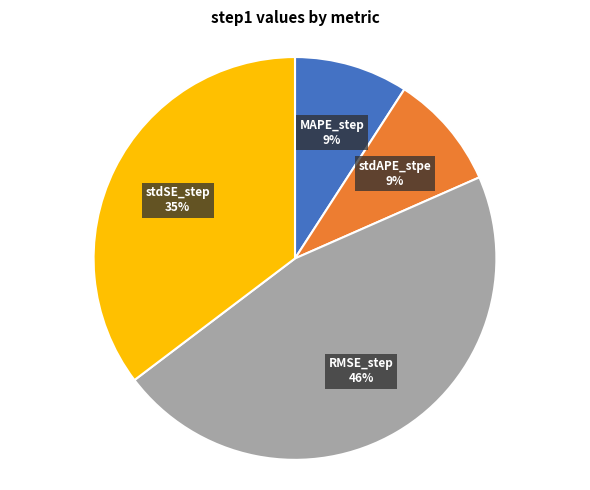

Combined, do MAPE_step and stdSE_step account for over 50%?

No